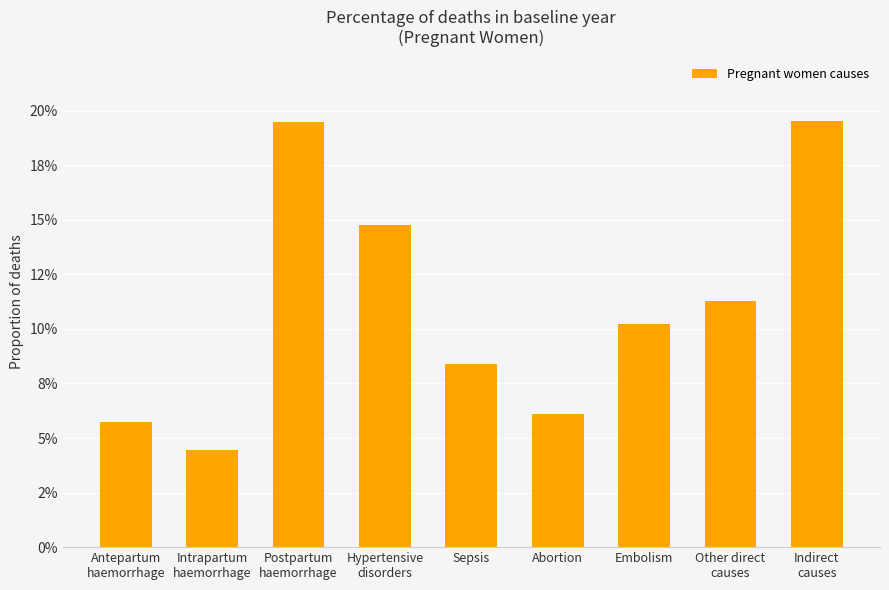

Reading left to right, what are all the values shown in this chart?

0.1	0.0	0.2	0.1	0.1	0.1	0.1	0.1	0.2